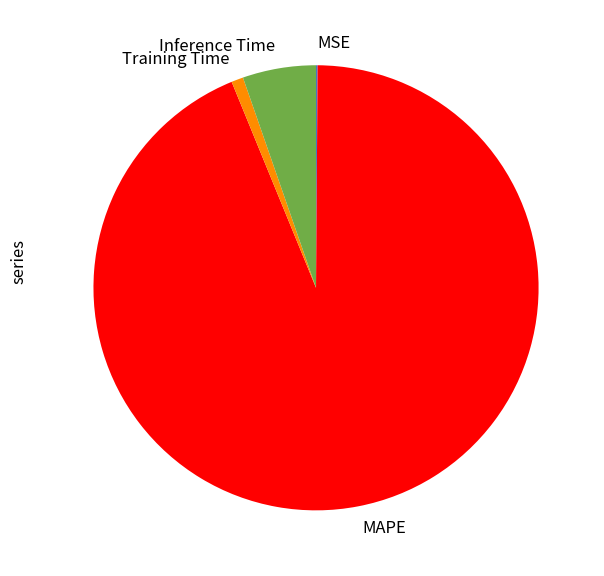

Which category has the biggest portion of the pie?

MAPE